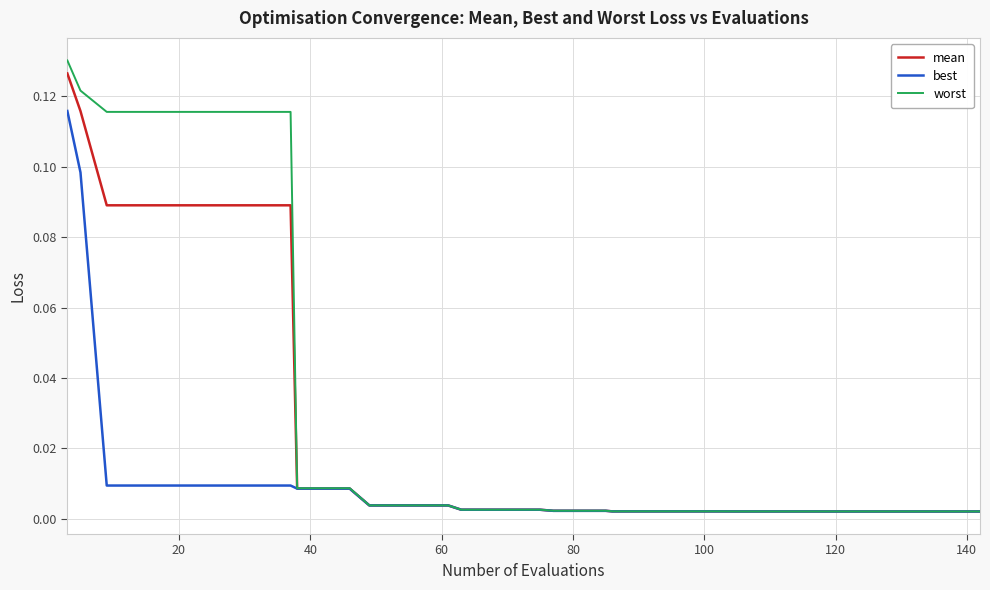

Rank the series by their average value, from lowest to highest.

best, mean, worst